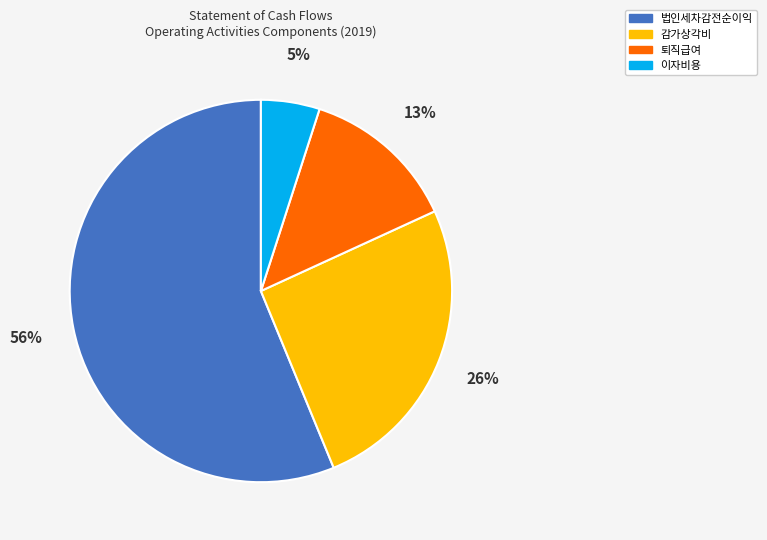

To the nearest percent, what is the average slice percentage?

25%